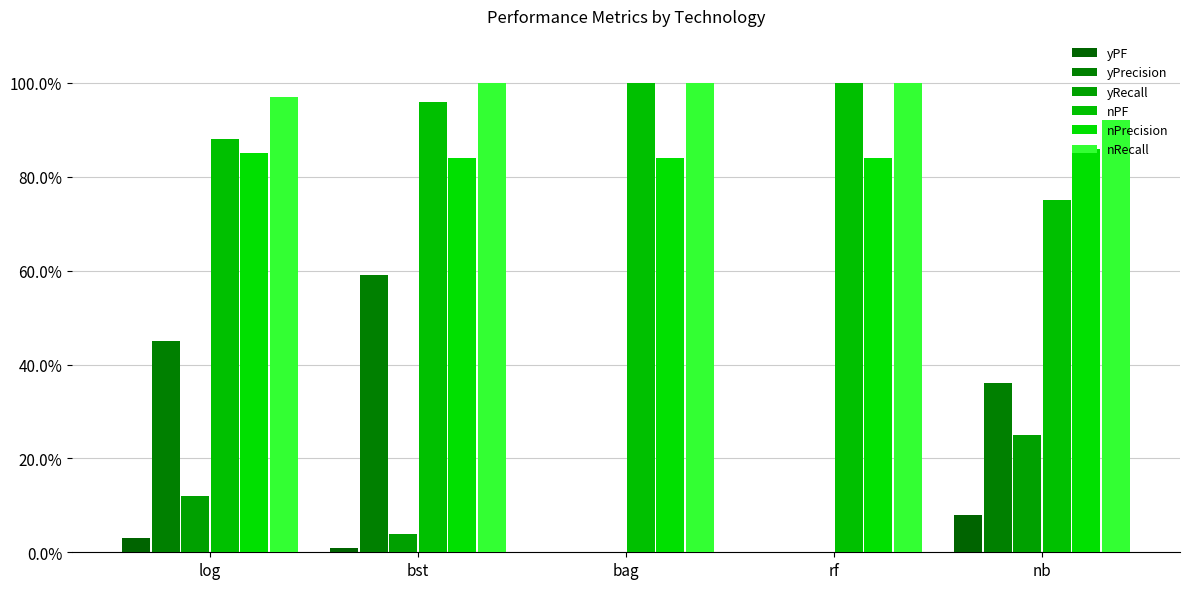

Are the bars grouped side by side (vs. stacked)?

Yes